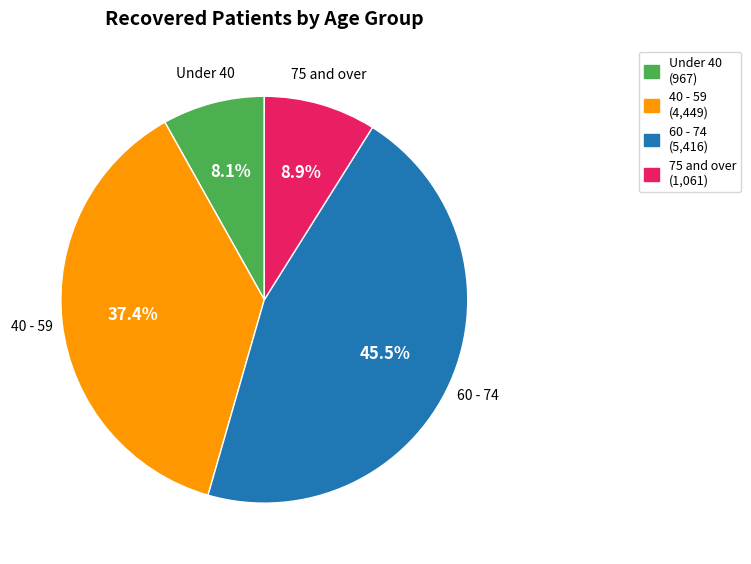

Which slice is the smallest?

Under 40 (967)